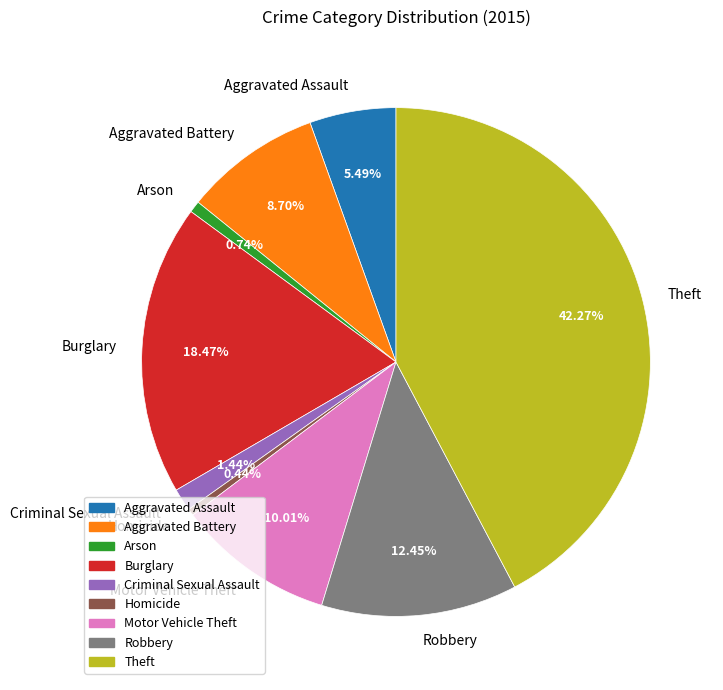

Is it true that Arson is 1% of the pie?

True